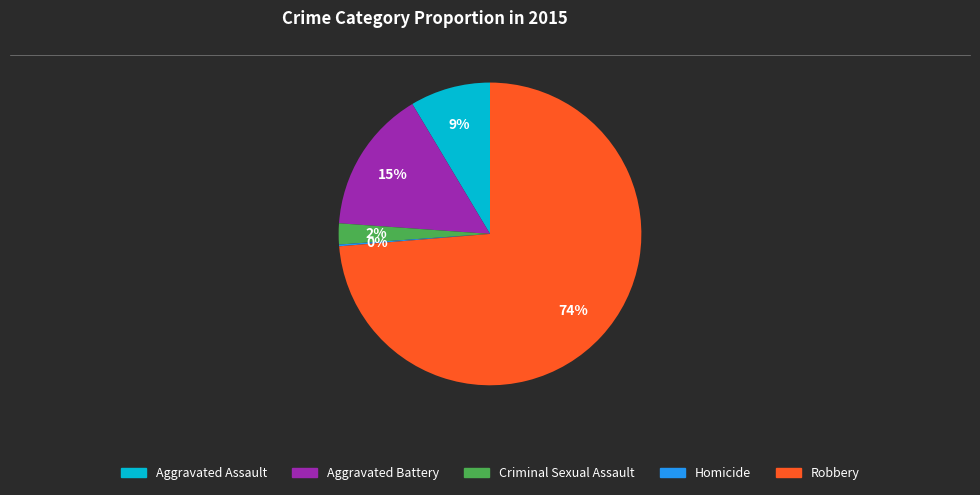

Approximately how many times larger is the value at Aggravated Assault compared to Robbery?

0.1